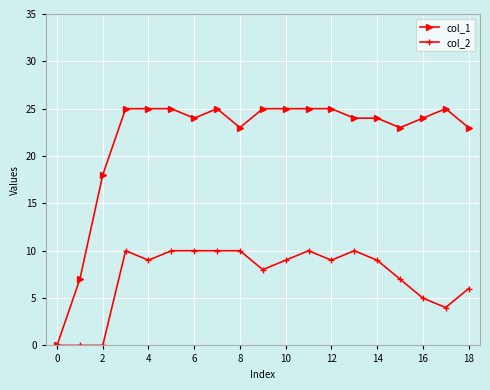

Does the chart display data point markers on the line(s)?

Yes